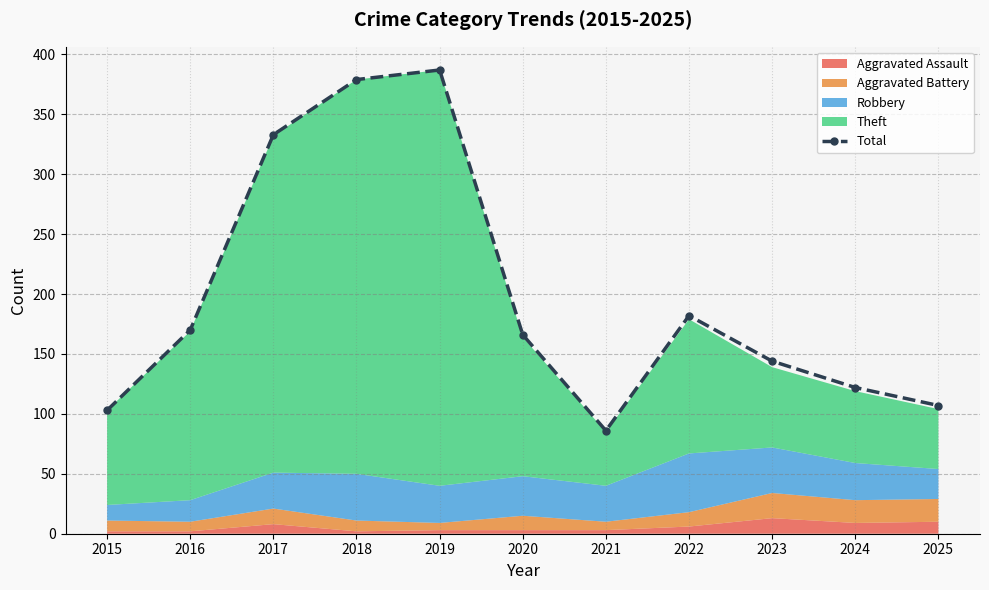

What is the minimum value shown in the chart?

86